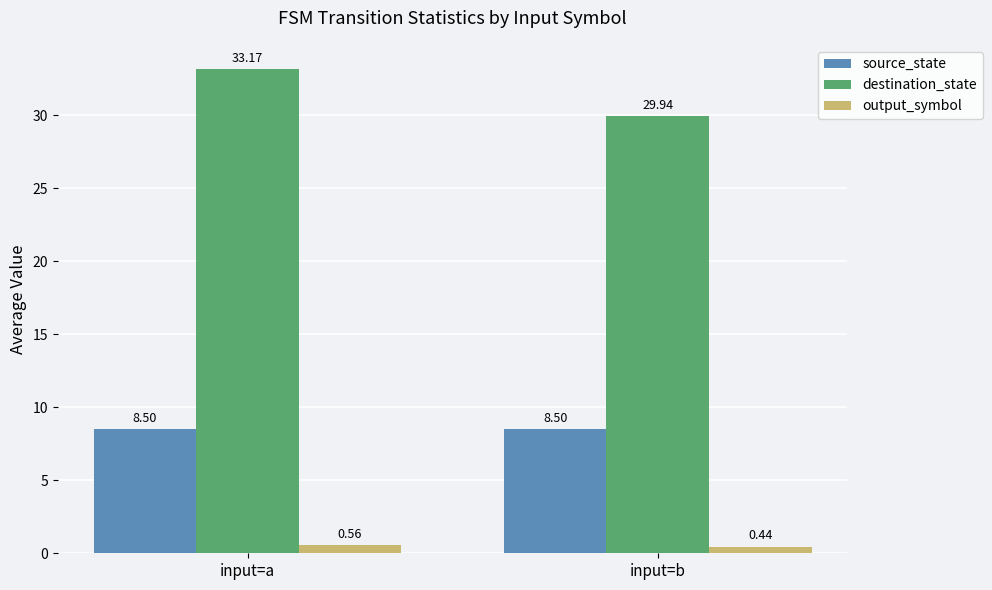

At how many categories does at least one series exceed 1?

2